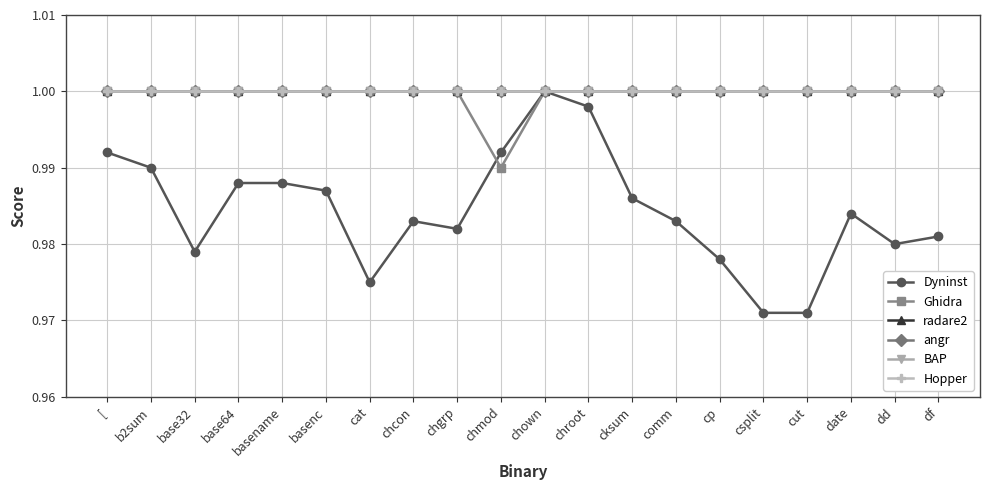

At base32, list the series in order from smallest to largest.

Dyninst, Ghidra, radare2, angr, BAP, Hopper